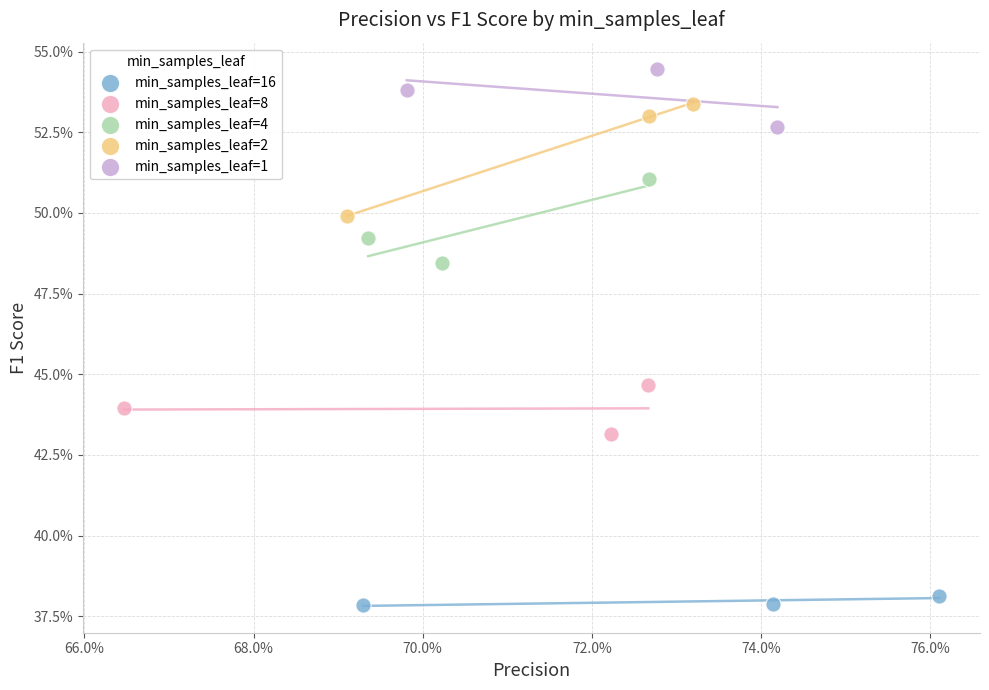

What are all the series names shown in the legend?

min_samples_leaf=16, min_samples_leaf=8, min_samples_leaf=4, min_samples_leaf=2, min_samples_leaf=1